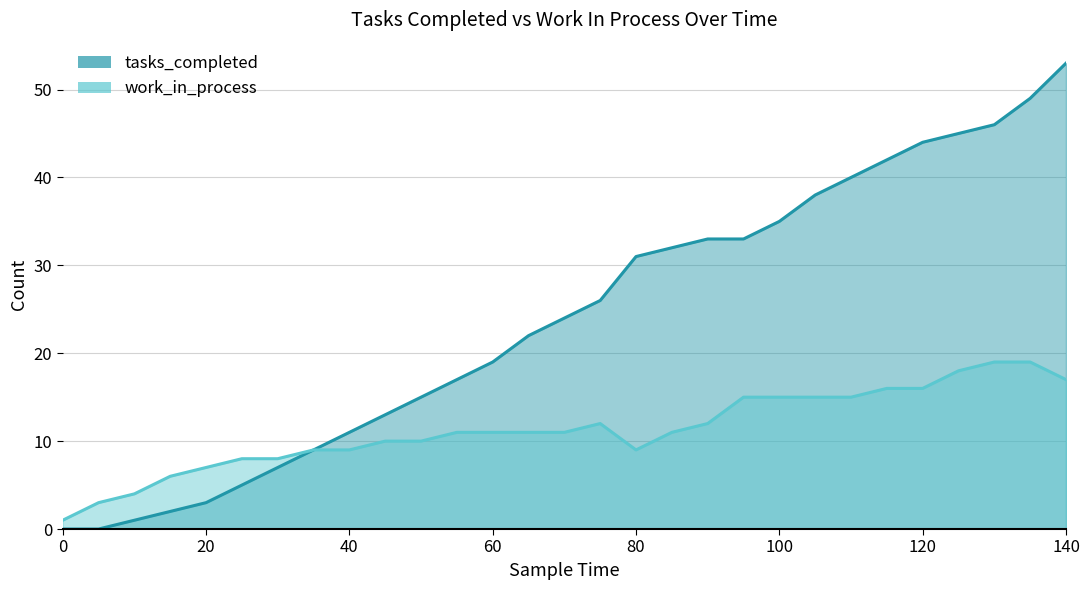

True or false: tasks_completed and work_in_process intersect in this chart.

False